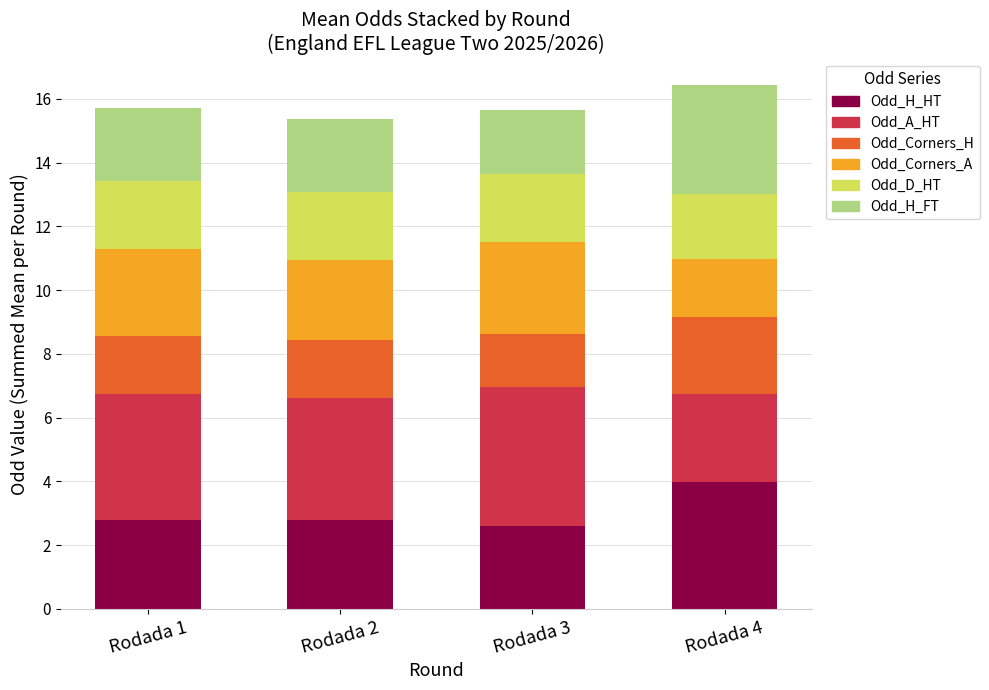

What is the minimum value for Odd_H_HT?

2.6